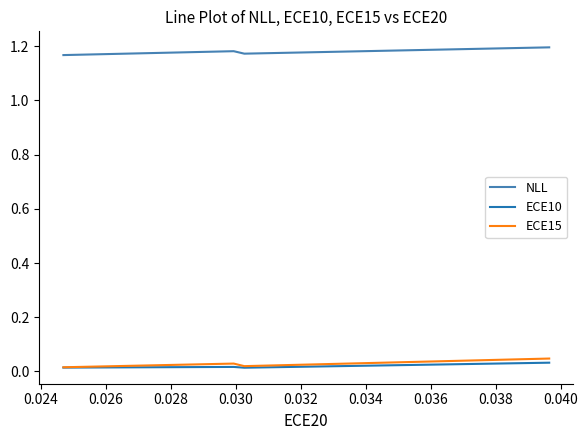

True or false: NLL has a value of 1.2 at 0.024.

True